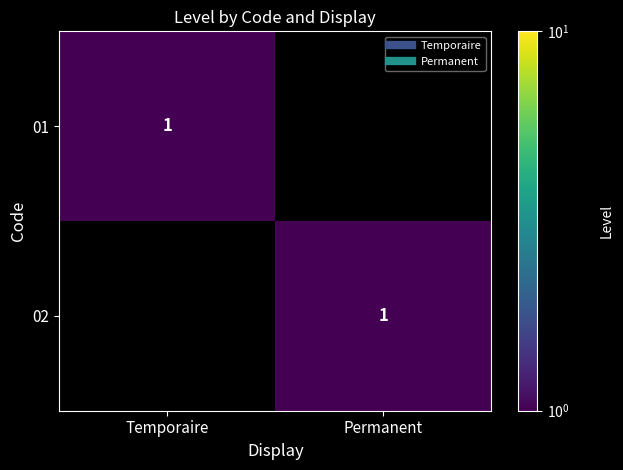

Which series has the largest total across all categories?

01